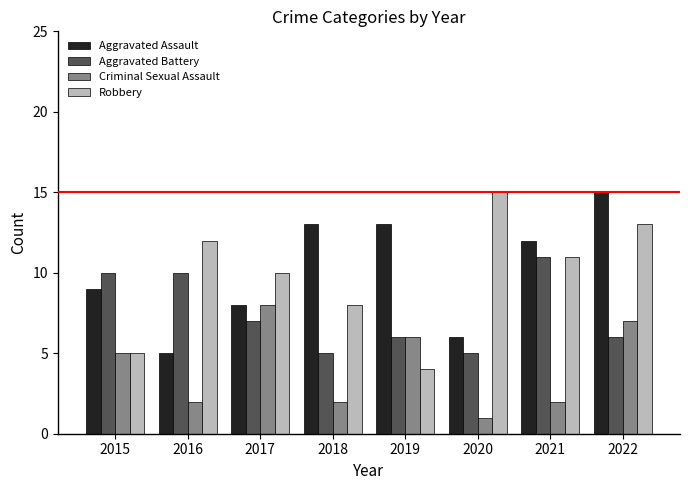

Is the value of Aggravated Battery at 2020 greater than the value of Criminal Sexual Assault at 2017?

No